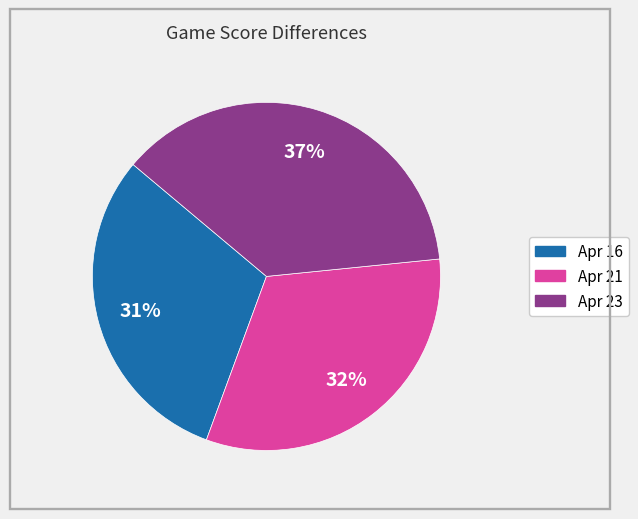

Do Apr 23 and Apr 21 together represent more than half of the pie?

Yes